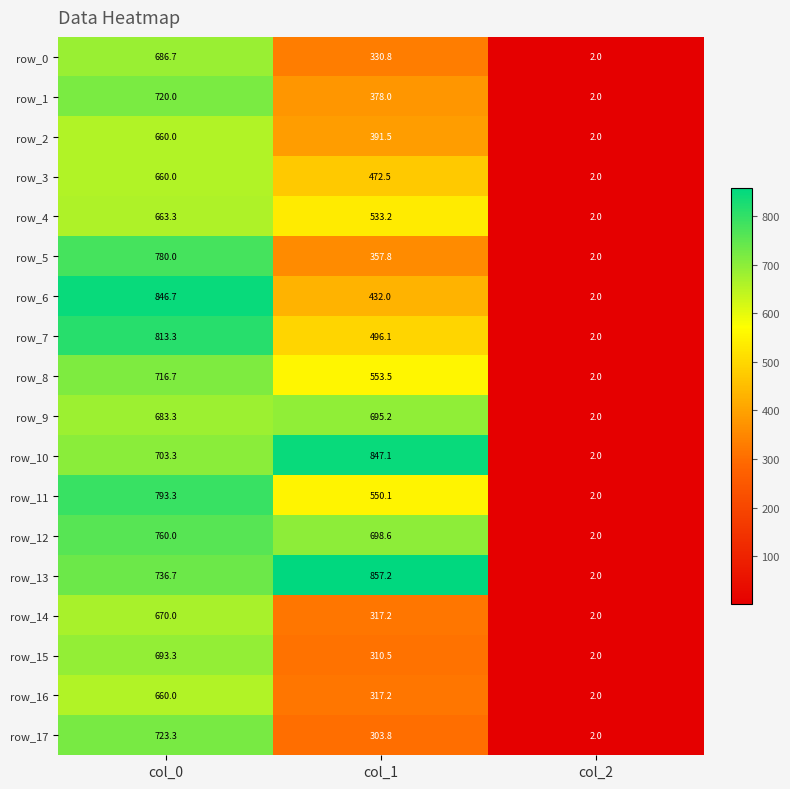

What is the total value across all series at col_2?

36.0